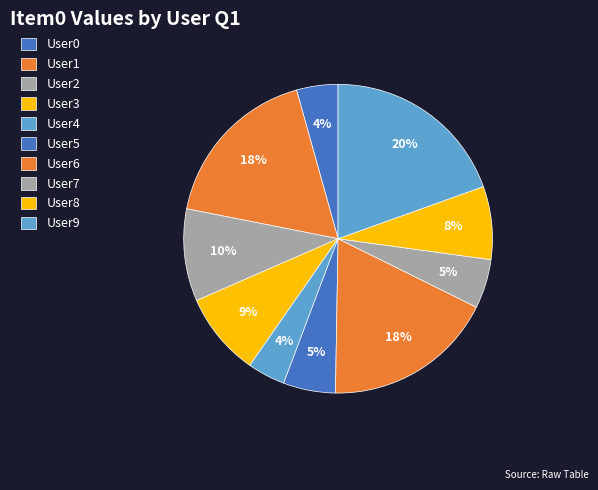

Is it true that User6 is 18% of the pie?

True